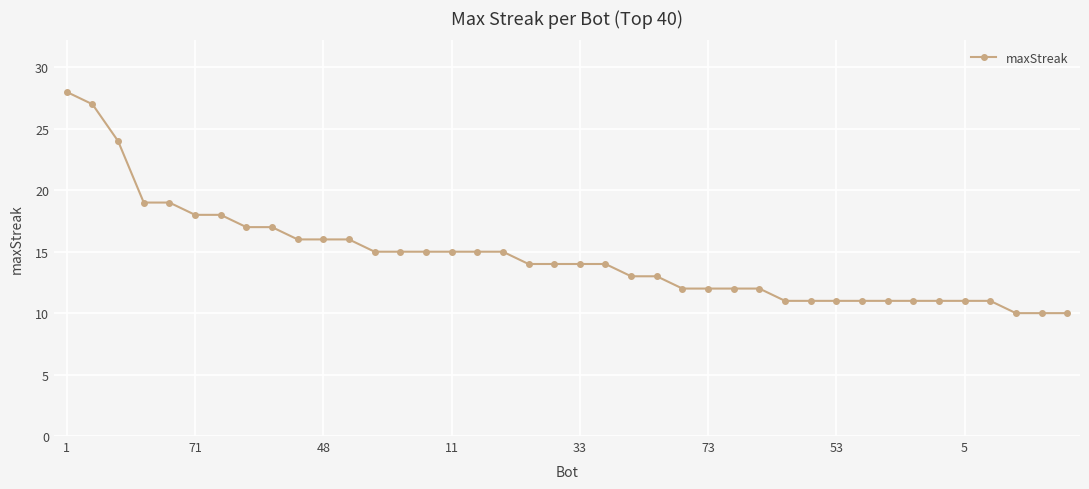

What is the greatest value displayed?

28